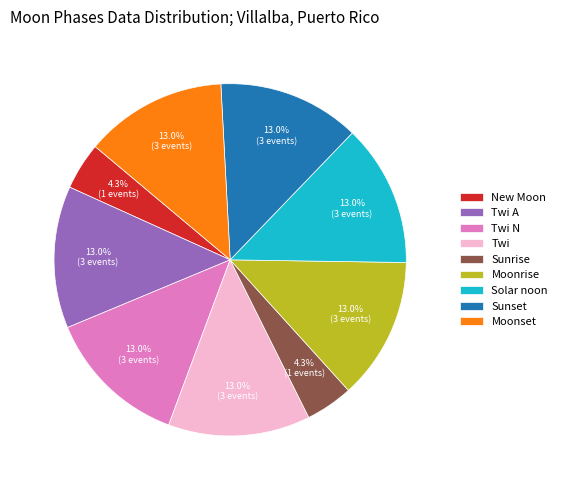

How many slices are in this pie chart?

9